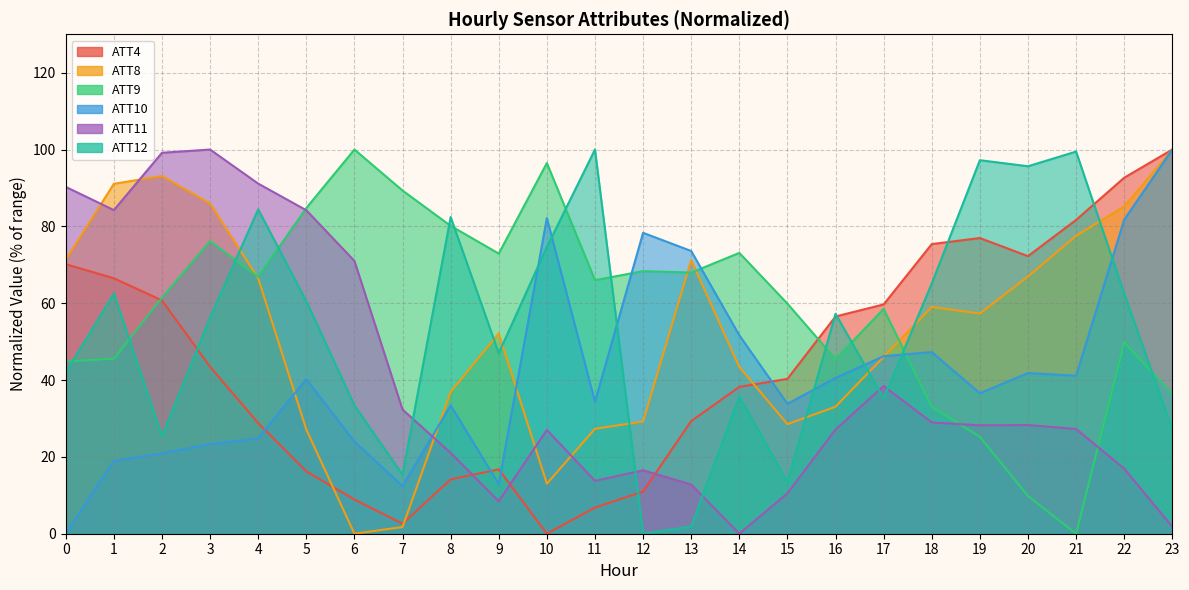

At 16, list the series in order from largest to smallest.

ATT12, ATT4, ATT9, ATT10, ATT8, ATT11